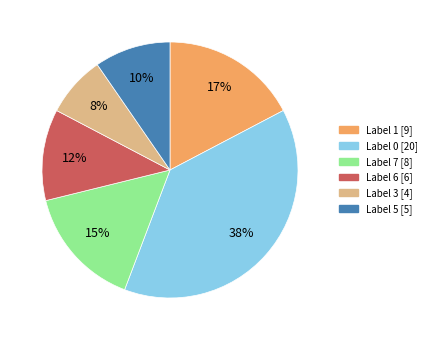

Does any single category account for the majority?

No